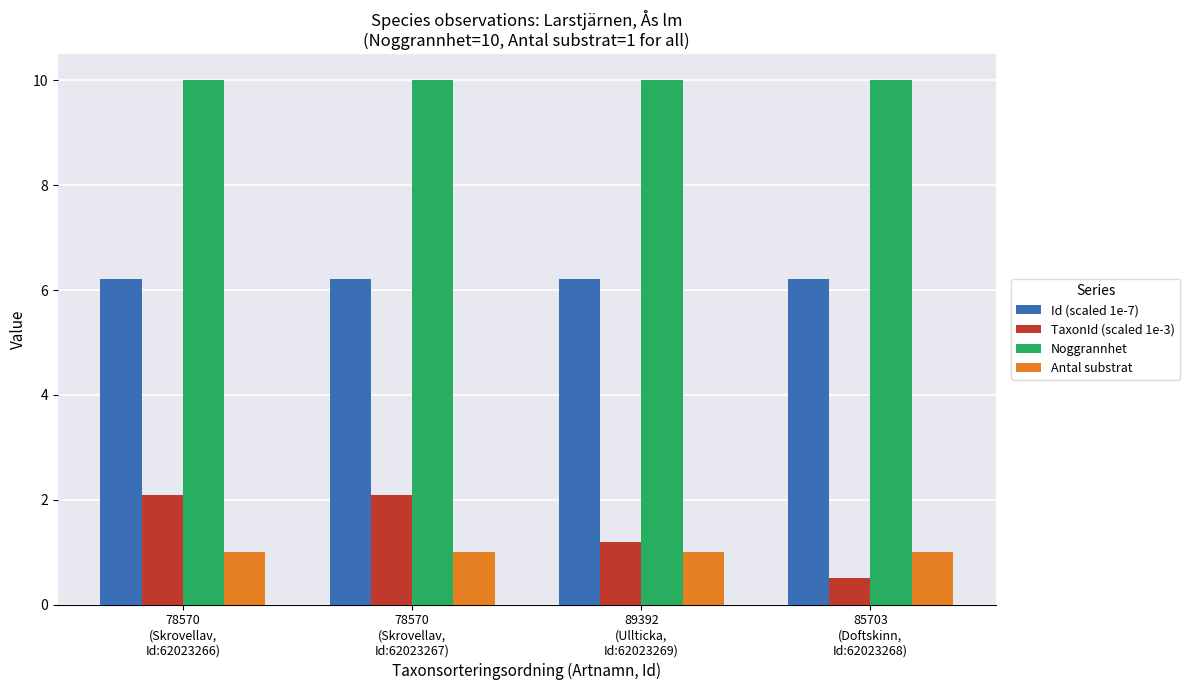

How many bars are there in total?

16